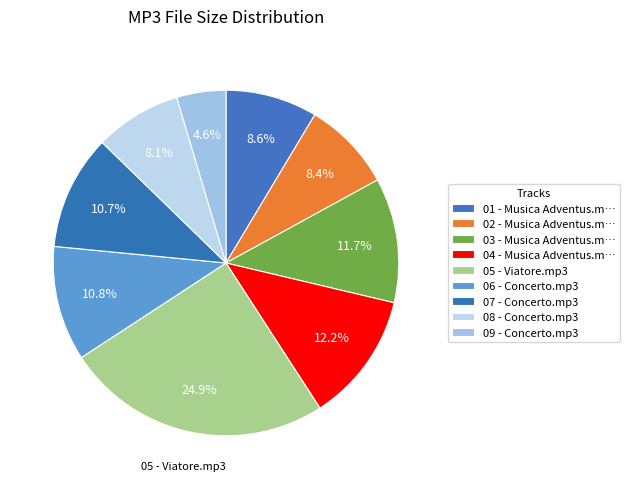

To the nearest percent, what percentage of the pie is 09 - Concerto.mp3?

5%